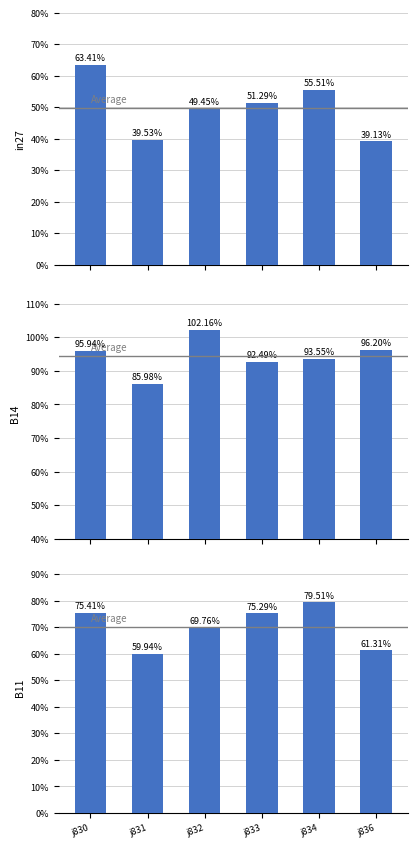

Reading right to left, what are all the values shown in this chart?

in27: j836=0.4	j834=0.6	j833=0.5	j832=0.5	j831=0.4	j830=0.6
B14: j836=1.0	j834=0.9	j833=0.9	j832=1.0	j831=0.9	j830=1.0
B11: j836=0.6	j834=0.8	j833=0.8	j832=0.7	j831=0.6	j830=0.8